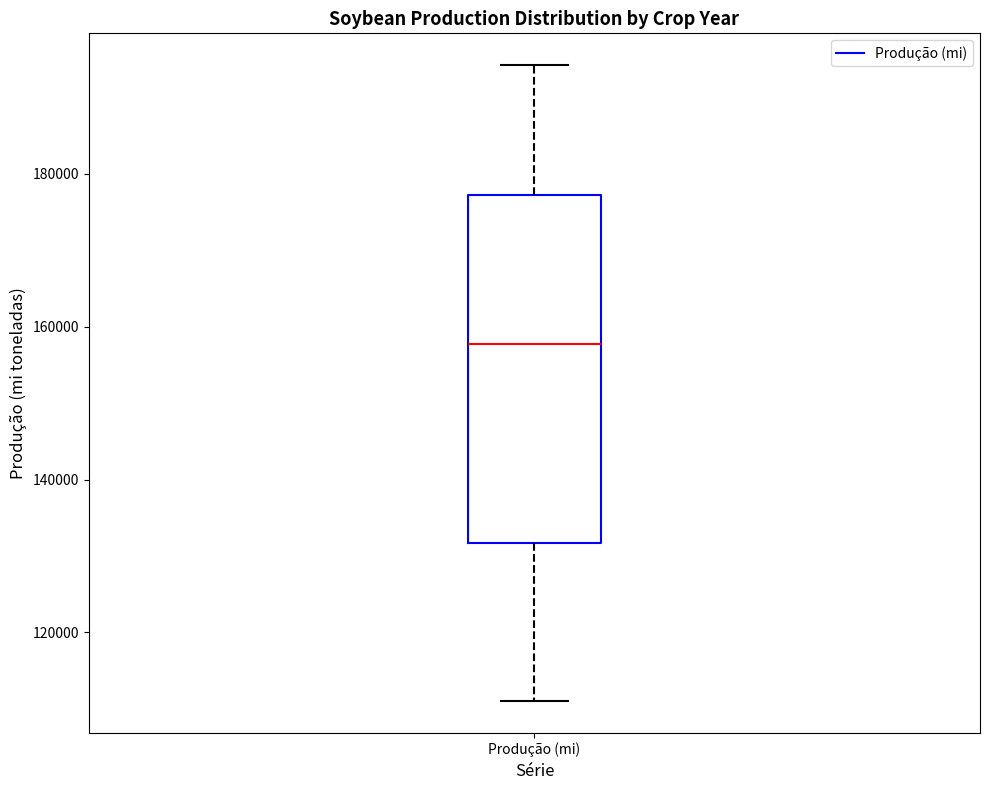

Where does the upper whisker of the box for Produção (mi) end on the y-axis? The values are not printed on the chart, so give them approximately, as read against the axis.

194000